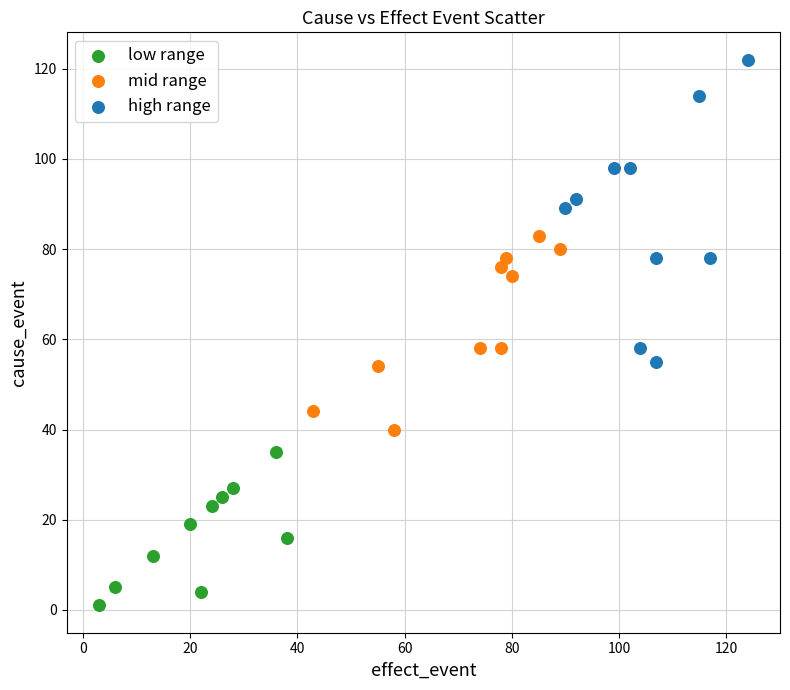

Which series contains the highest Y value?

high range